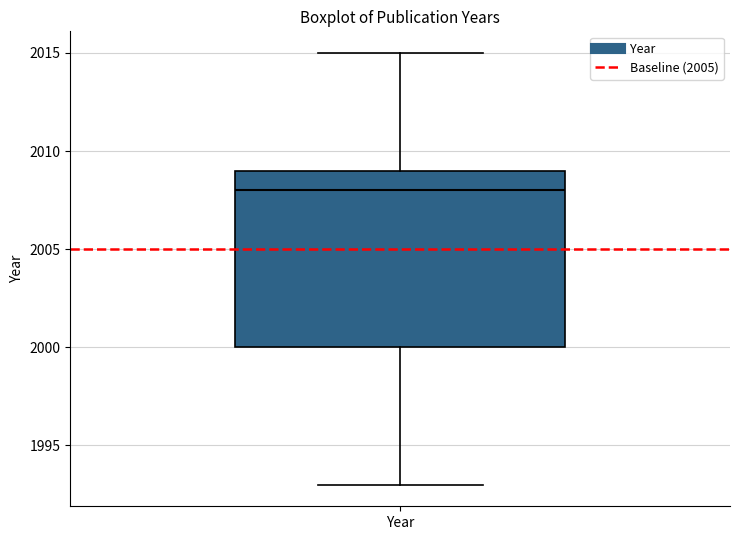

Where does the lower whisker of the box for Year end on the y-axis? The values are not printed on the chart, so give them approximately, as read against the axis.

1993